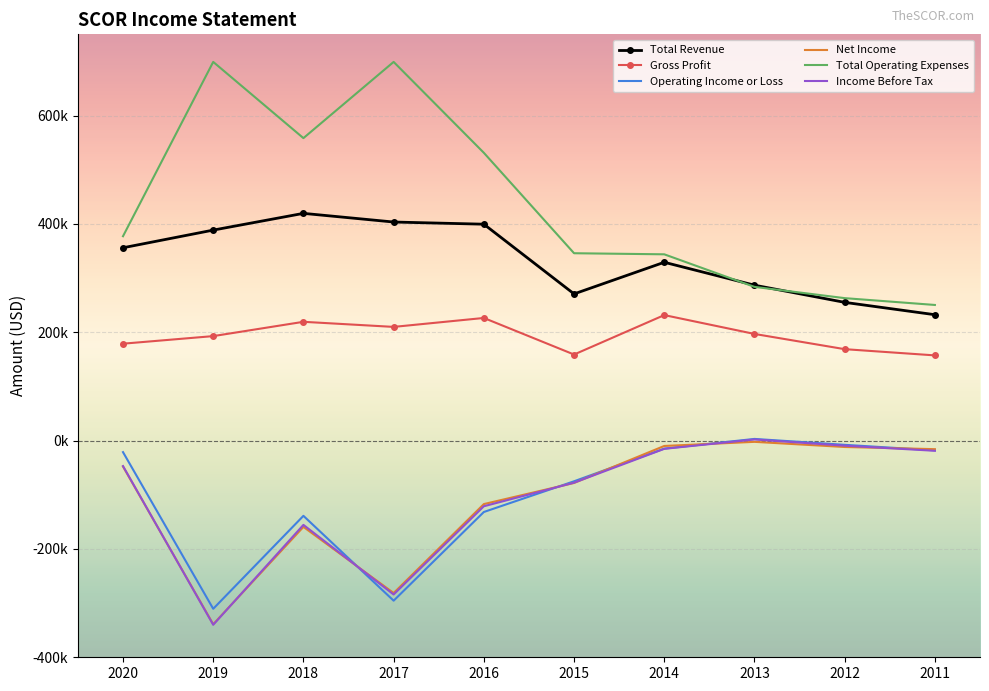

What is the maximum value for Operating Income or Loss?

3100